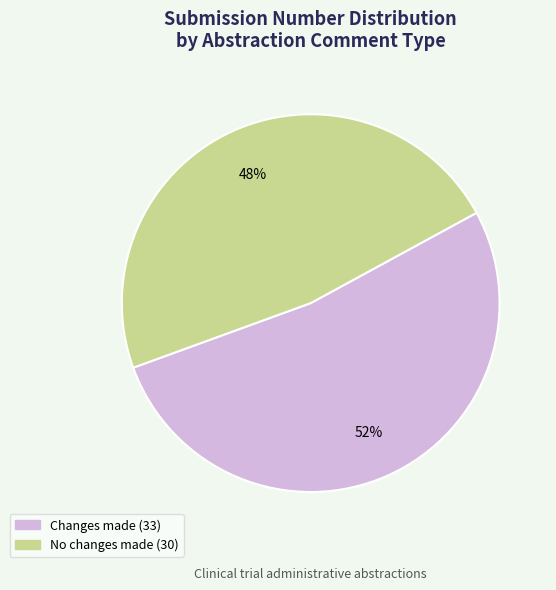

To the nearest percent, what is the average slice percentage?

50%